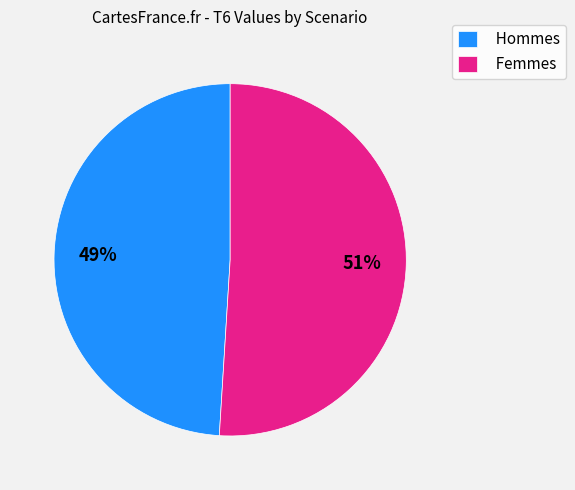

Is there a majority slice in this chart?

Yes